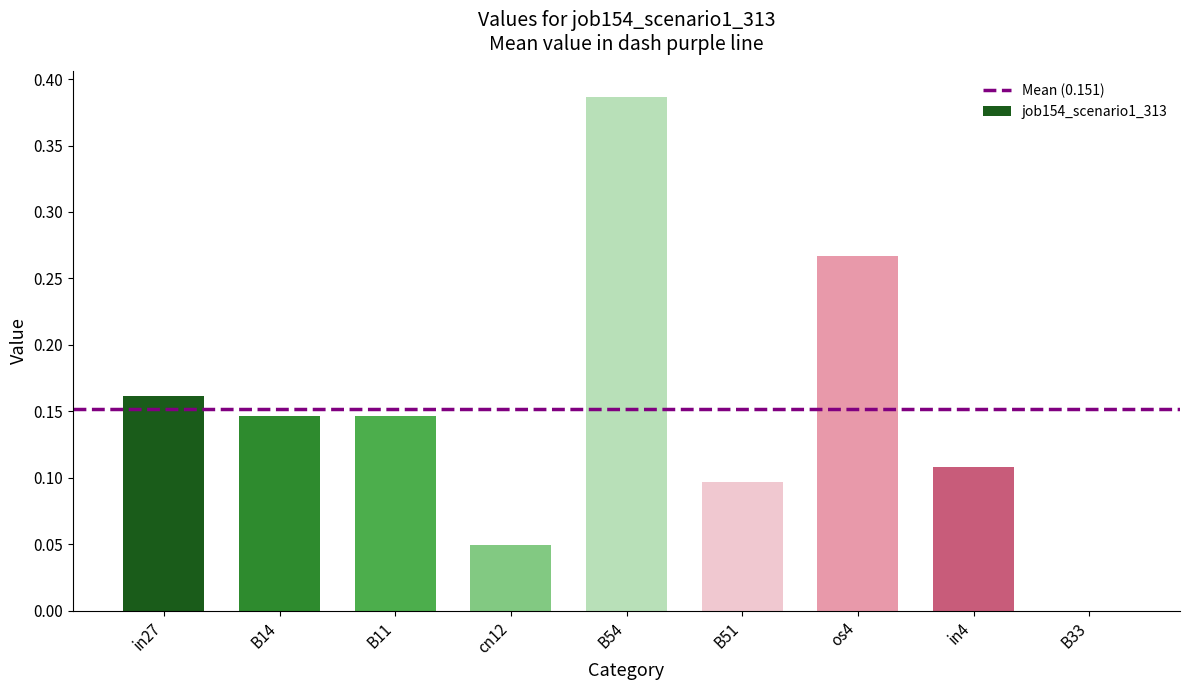

Is it true that the value at in4 is 0.1?

True